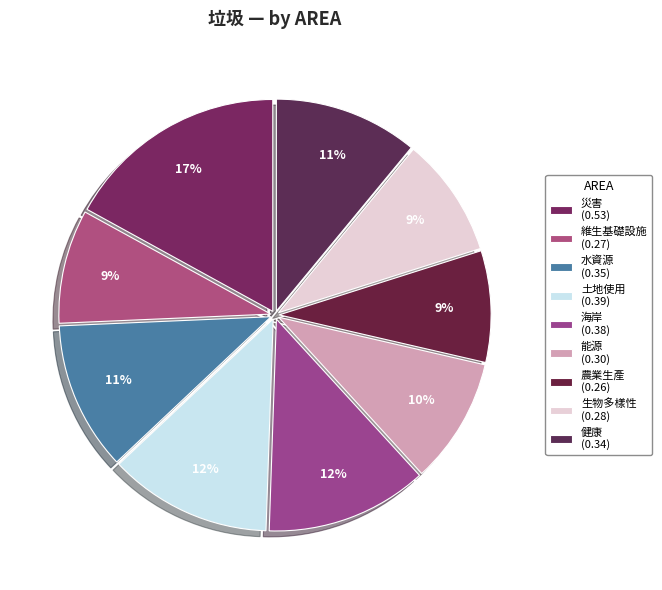

Does 維生基礎設施 represent more than half of the total?

No